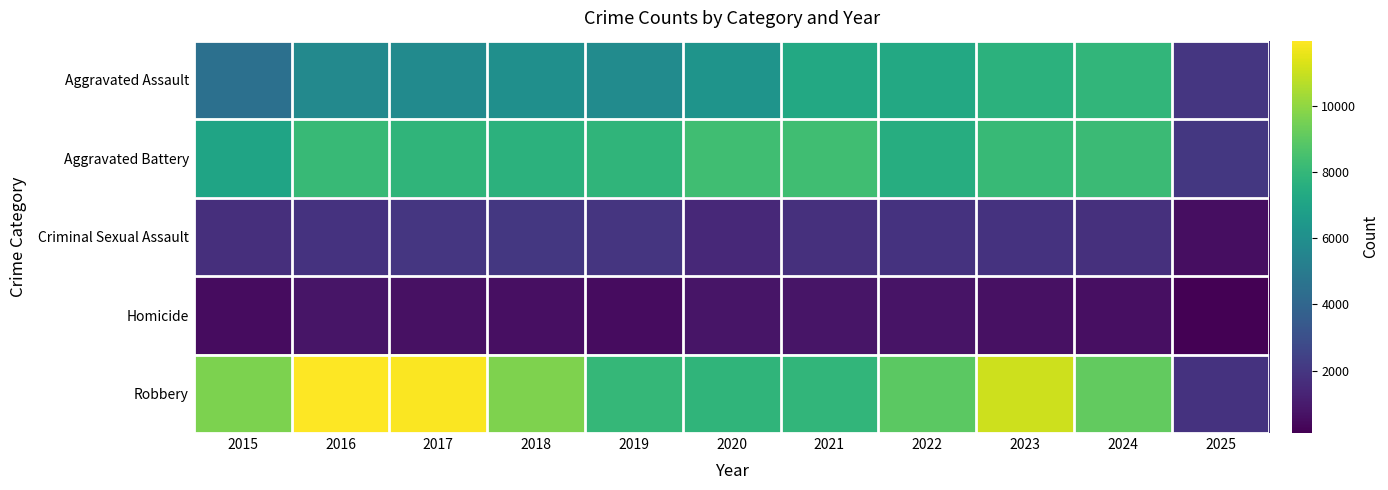

Reading left to right, what are all the values shown in this chart?

Aggravated Assault: 2015=4480	2016=5713	2017=5793	2018=6002	2019=5841	2020=6265	2021=7242	2022=7281	2023=7712	2024=7901	2025=2006
Aggravated Battery: 2015=7018	2016=8085	2017=7845	2018=7734	2019=7858	2020=8320	2021=8346	2022=7494	2023=8079	2024=8178	2025=2043
Criminal Sexual Assault: 2015=1708	2016=1869	2017=1992	2018=2049	2019=1928	2020=1501	2021=1752	2022=1834	2023=1862	2024=1759	2025=567
Homicide: 2015=496	2016=786	2017=672	2018=588	2019=499	2020=787	2021=805	2022=727	2023=629	2024=587	2025=117
Robbery: 2015=9638	2016=11960	2017=11881	2018=9681	2019=7995	2020=7855	2021=7920	2022=8965	2023=11053	2024=9125	2025=1830